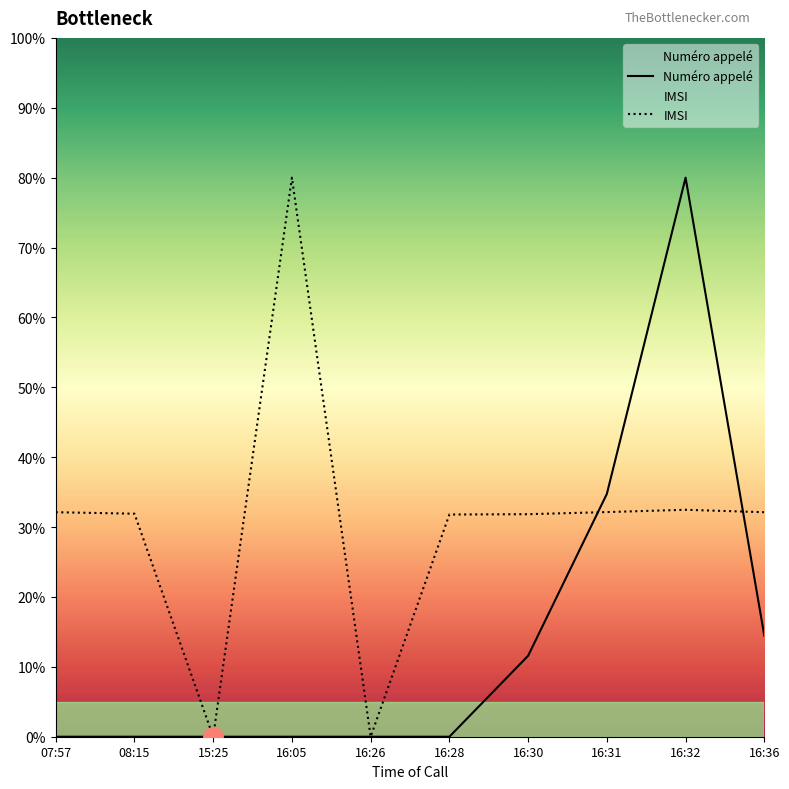

Where is the first local maximum for IMSI?

16:05